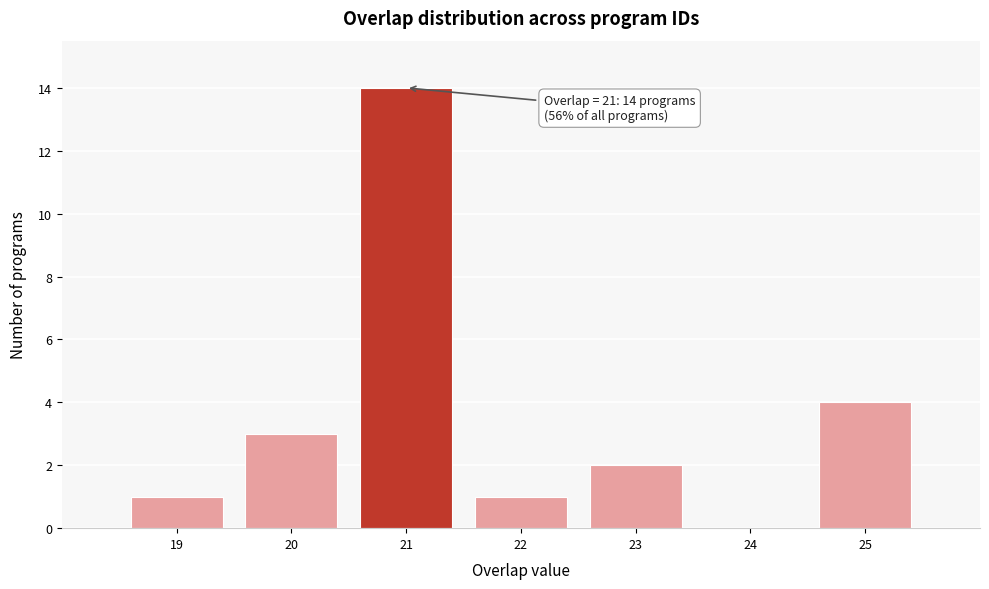

Over which range of the x-axis is the bar tallest?

20.5 to 21.5